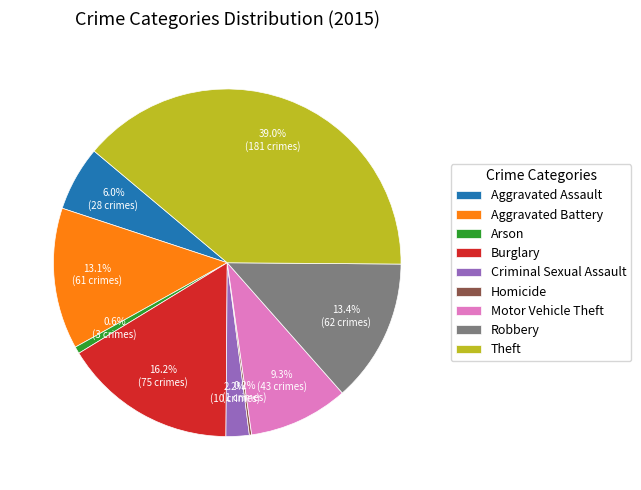

What percentage do Aggravated Battery and Criminal Sexual Assault together represent?

15.3%